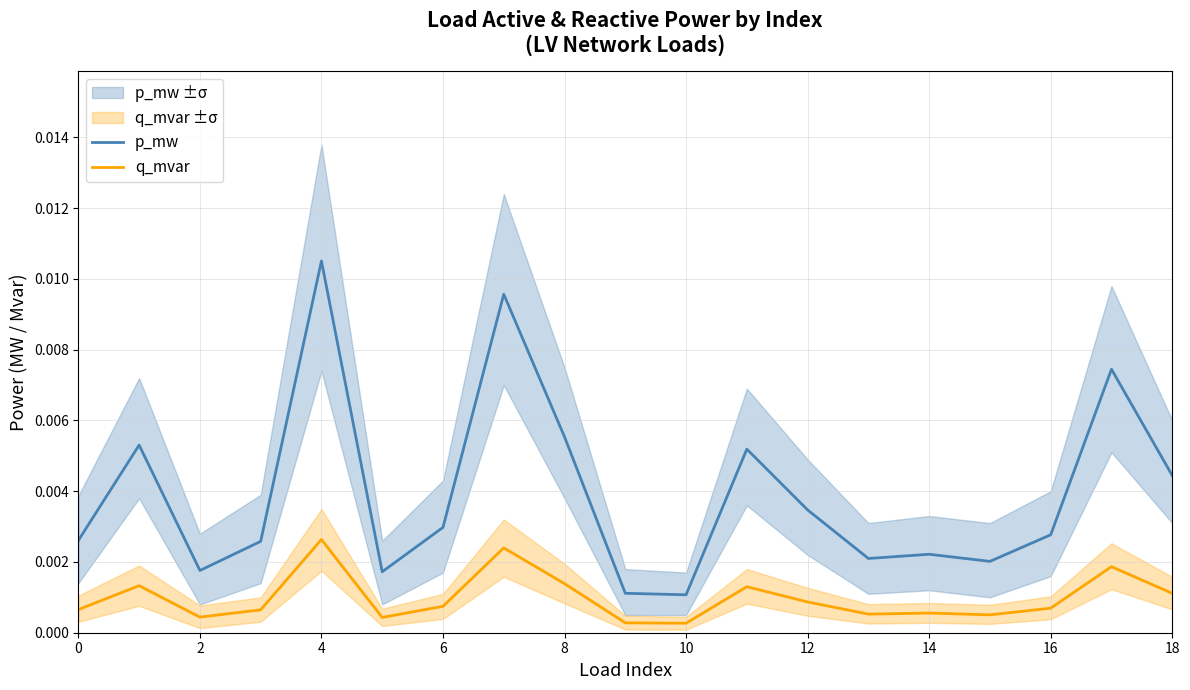

True or false: p_mw and q_mvar cross at least once.

False